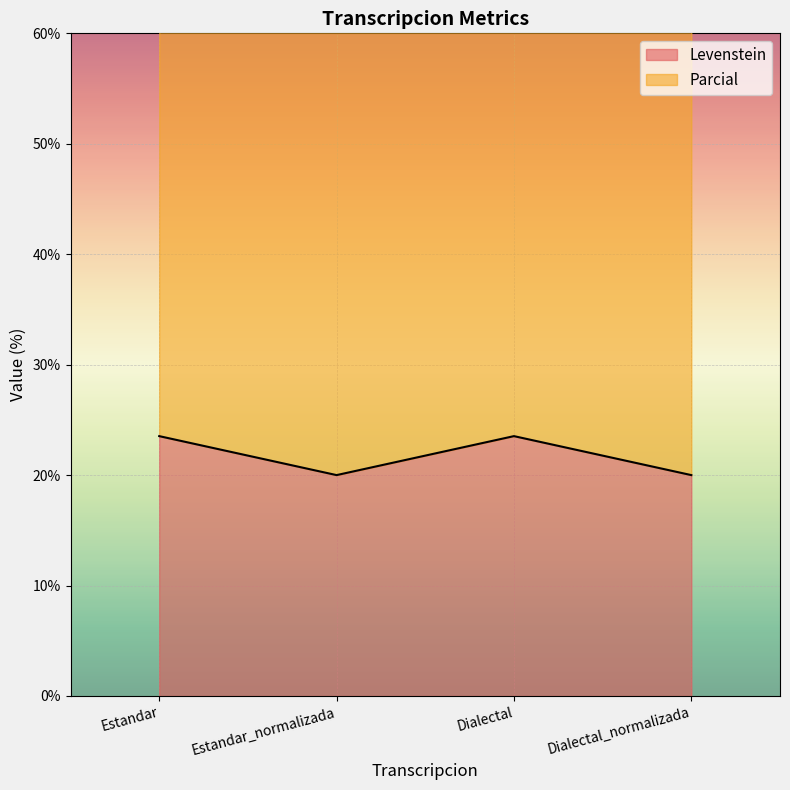

Rank the series by their maximum value, from lowest to highest.

Levenstein, Parcial